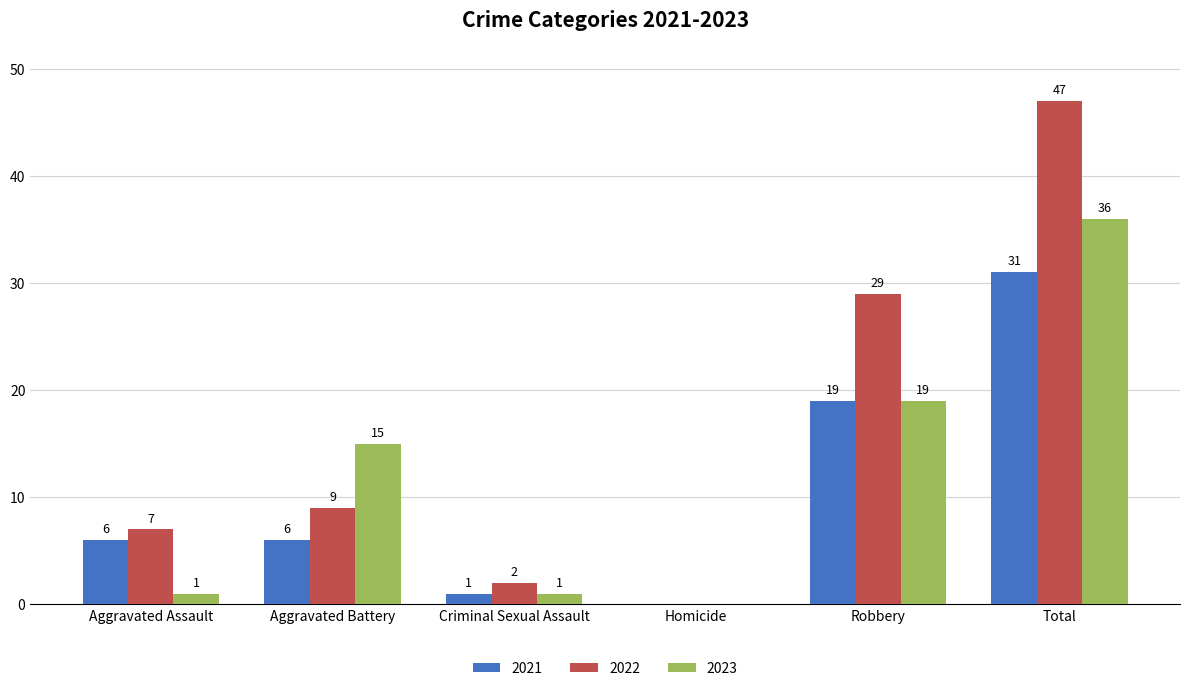

Reading left to right, what are all the values shown in this chart?

2021: 6	6	1	0	19	31
2022: 7	9	2	0	29	47
2023: 1	15	1	0	19	36